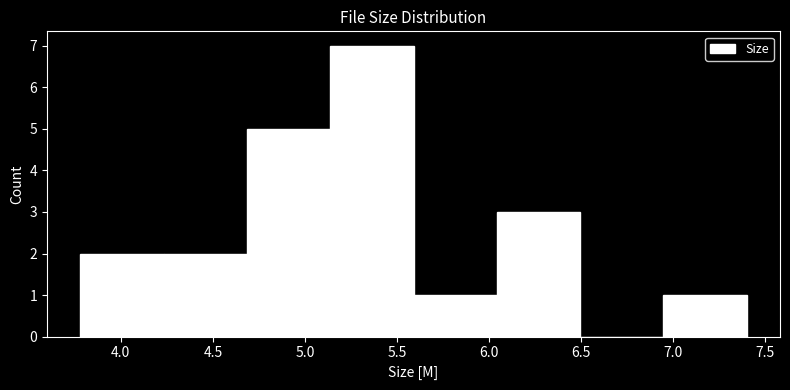

How tall is the bar that spans 6.05 to 6.50 on the x-axis? Neither the bar edges nor the heights are printed on the chart, so give them approximately, as read against the axes.

3